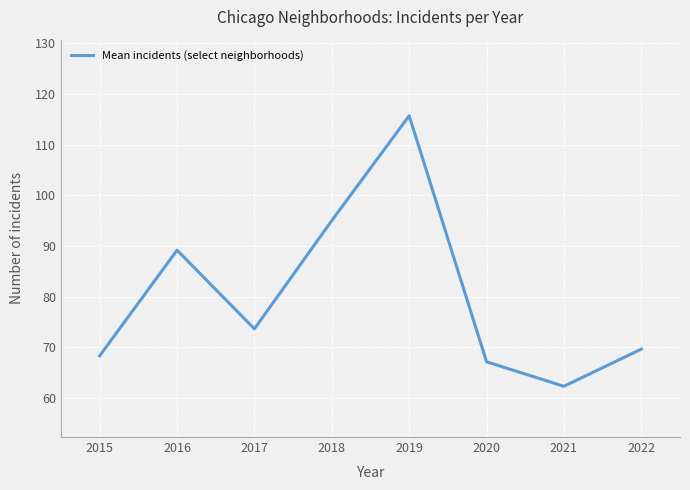

At which label does the data first exceed 73?

2016